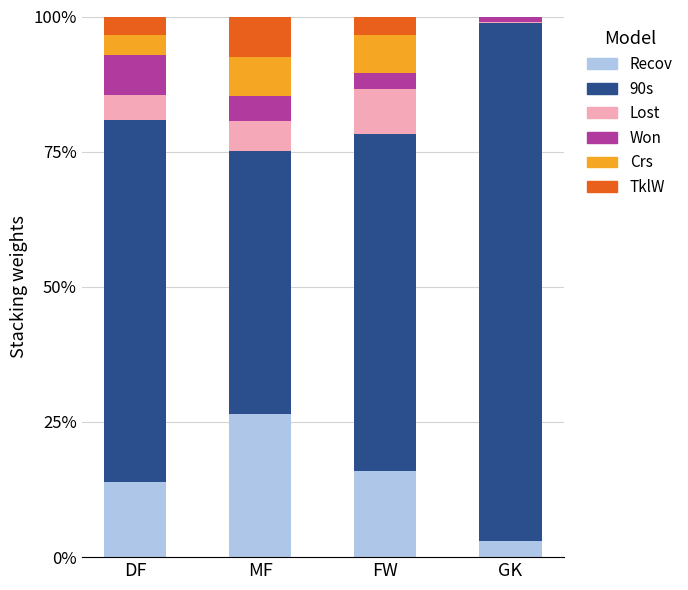

Reading left to right, transcribe the values for Recov.

DF=13.9	MF=26.5	FW=15.9	GK=2.9